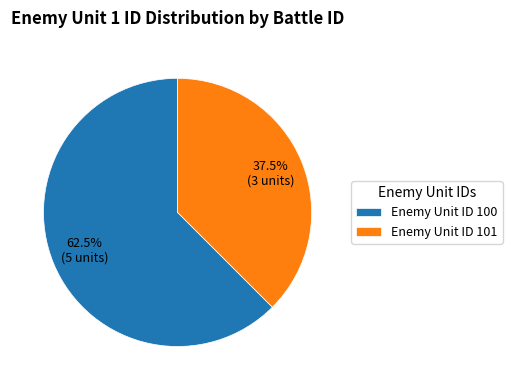

Combined, do Enemy Unit ID 101 and Enemy Unit ID 100 account for over 50%?

Yes